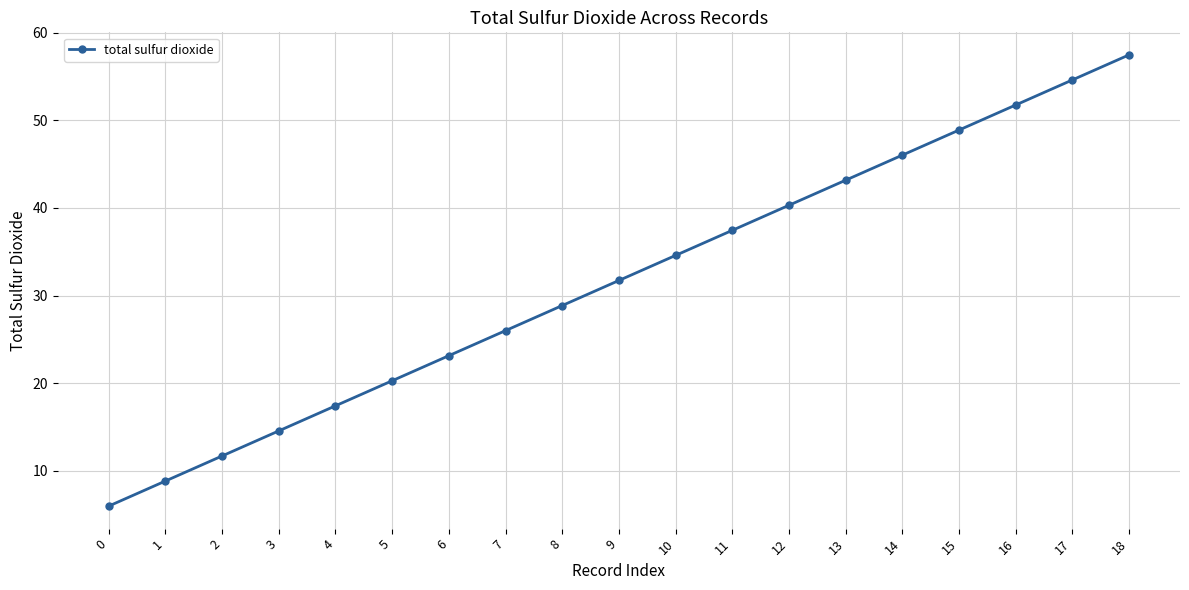

Does the chart display data point markers on the line(s)?

Yes